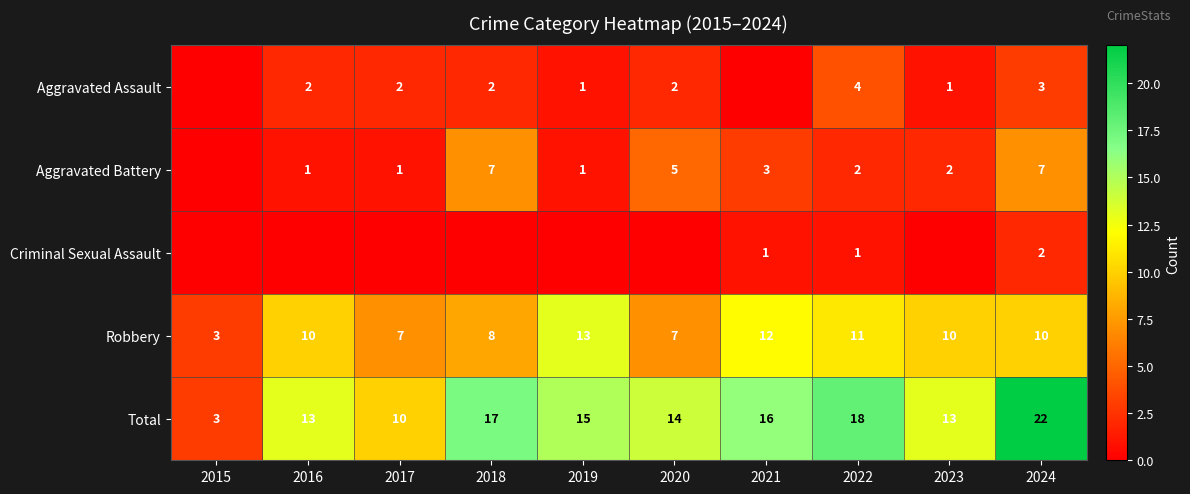

What is the difference between the Robbery values at 2021 and 2019?

1